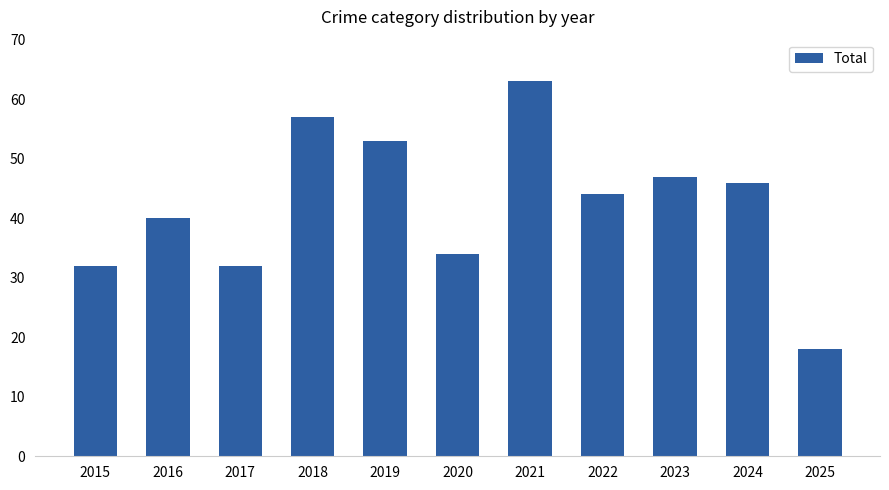

Is it true that the value at 2017 is 32?

True